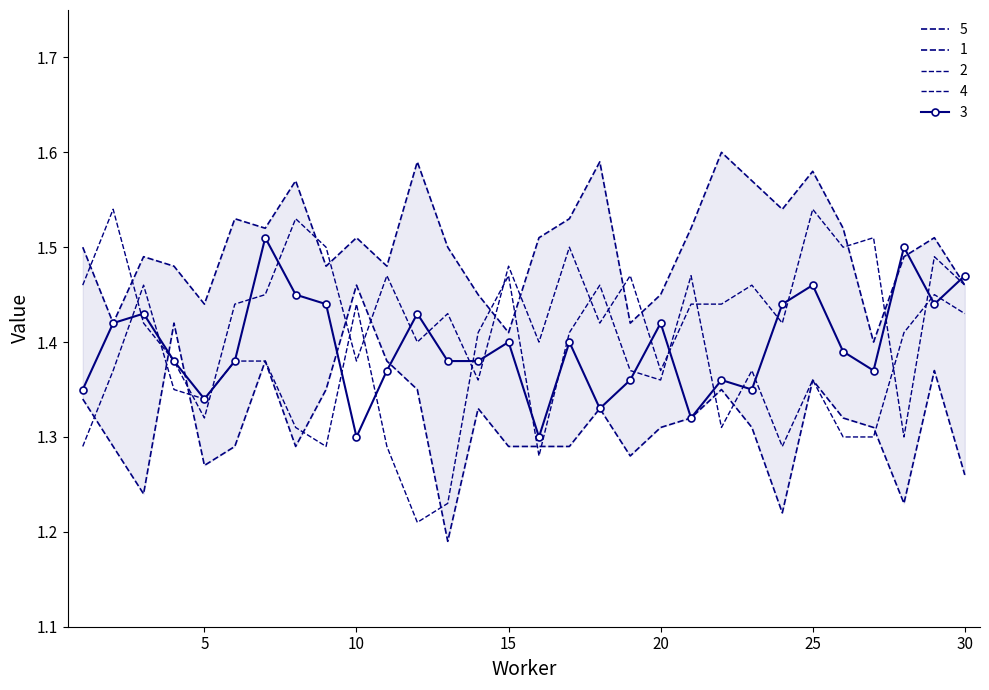

Rank the series by their average value, from highest to lowest.

5, 4, 3, 2, 1